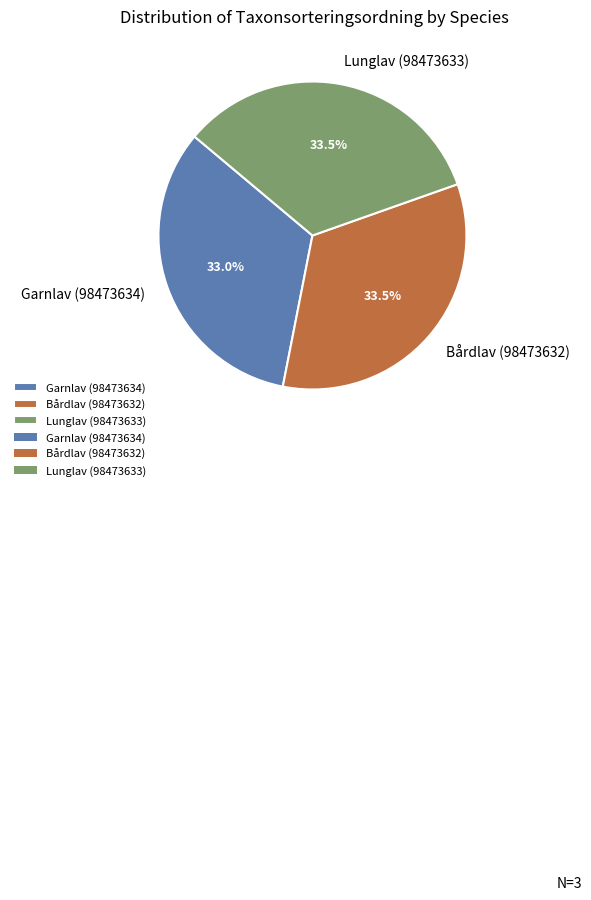

Count the number of slices in the pie.

3